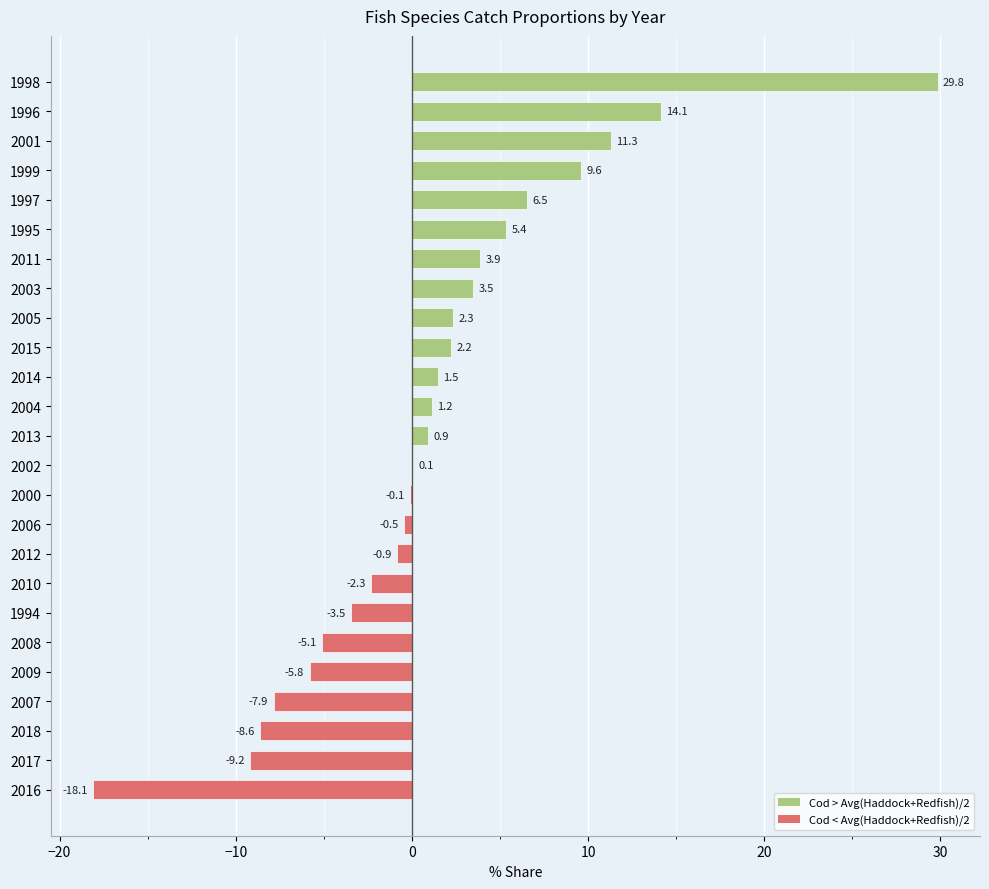

Reading bottom to top, what are all the values shown in this chart?

2016=-18.1	2017=-9.2	2018=-8.6	2007=-7.9	2009=-5.8	2008=-5.1	1994=-3.5	2010=-2.3	2012=-0.9	2006=-0.5	2000=-0.1	2002=0.1	2013=0.9	2004=1.2	2014=1.5	2015=2.2	2005=2.3	2003=3.5	2011=3.9	1995=5.4	1997=6.5	1999=9.6	2001=11.3	1996=14.1	1998=29.8